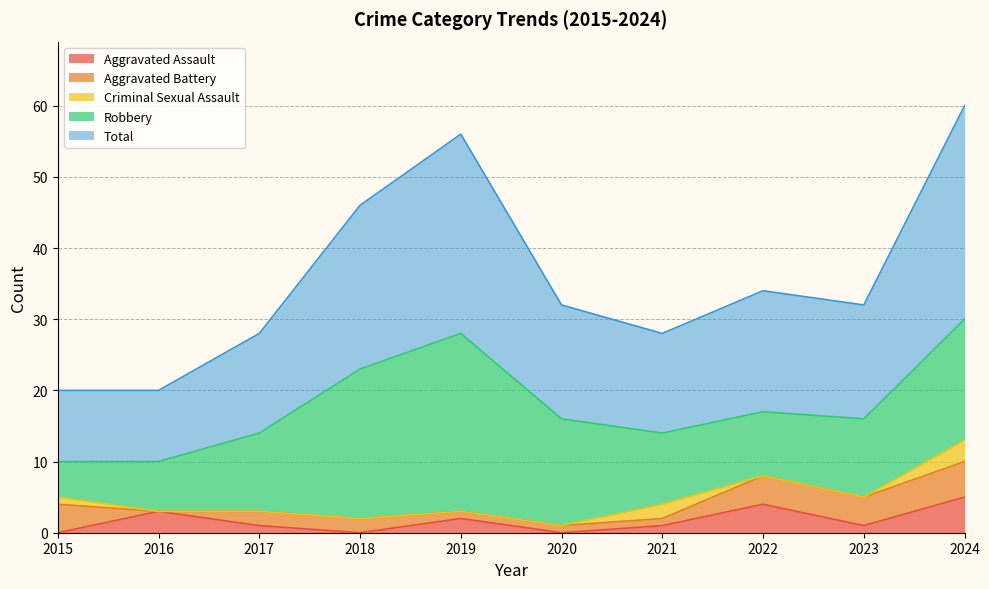

What is the maximum value for Criminal Sexual Assault?

3